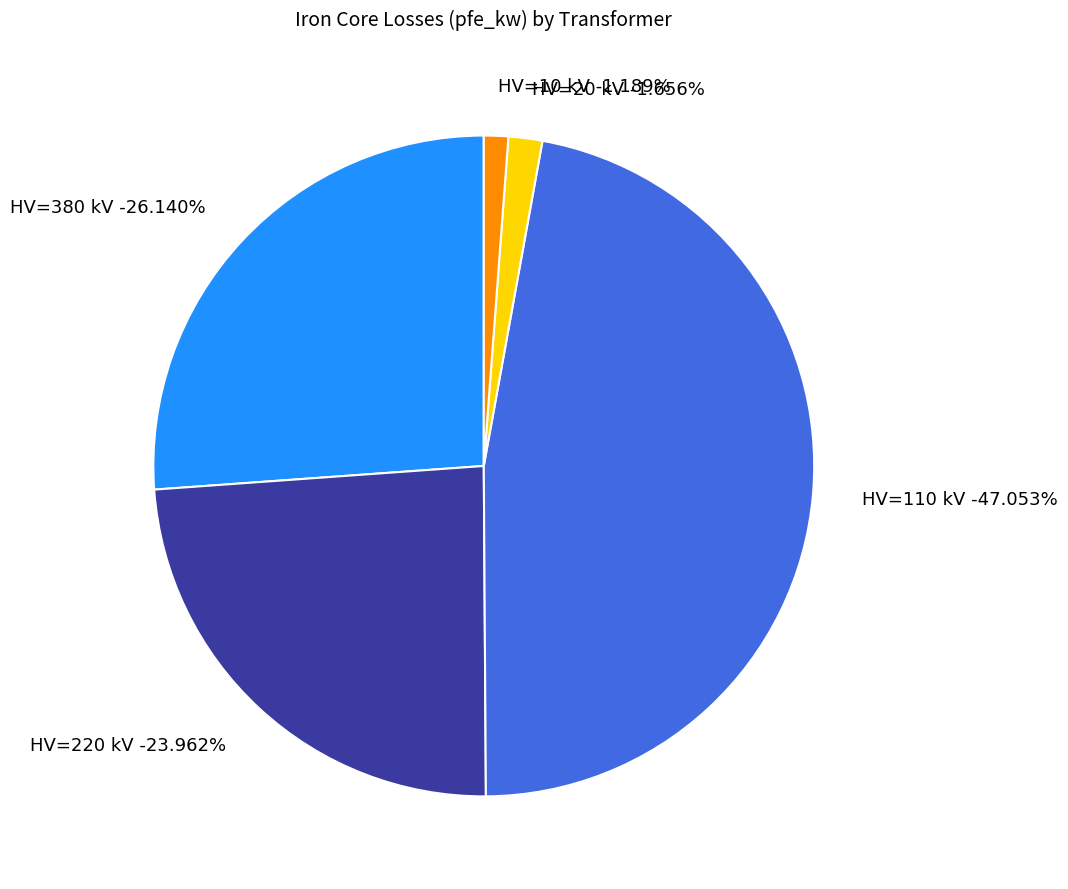

Which category has the smallest portion of the pie?

10